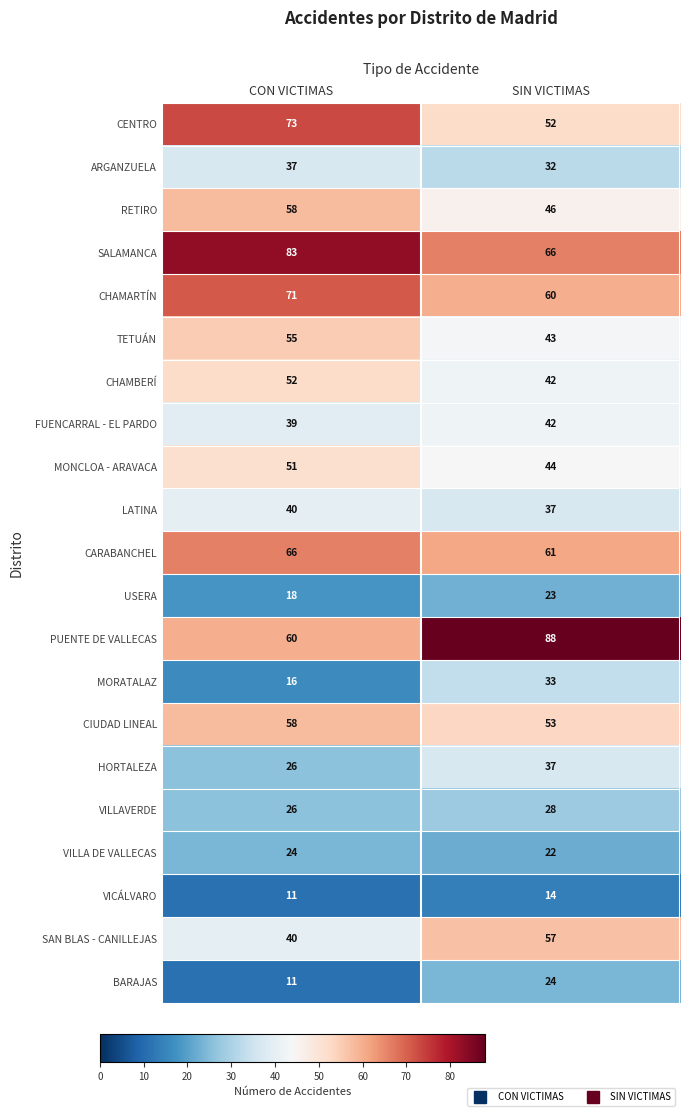

How many distinct data groups are displayed?

21